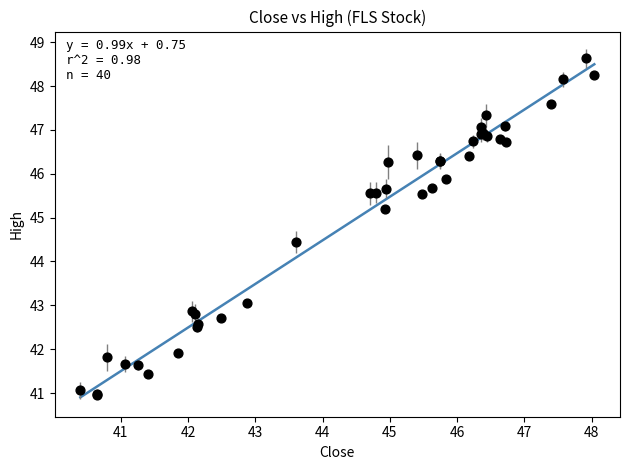

What Y value in the scatter plot is closest to 44?

44.4